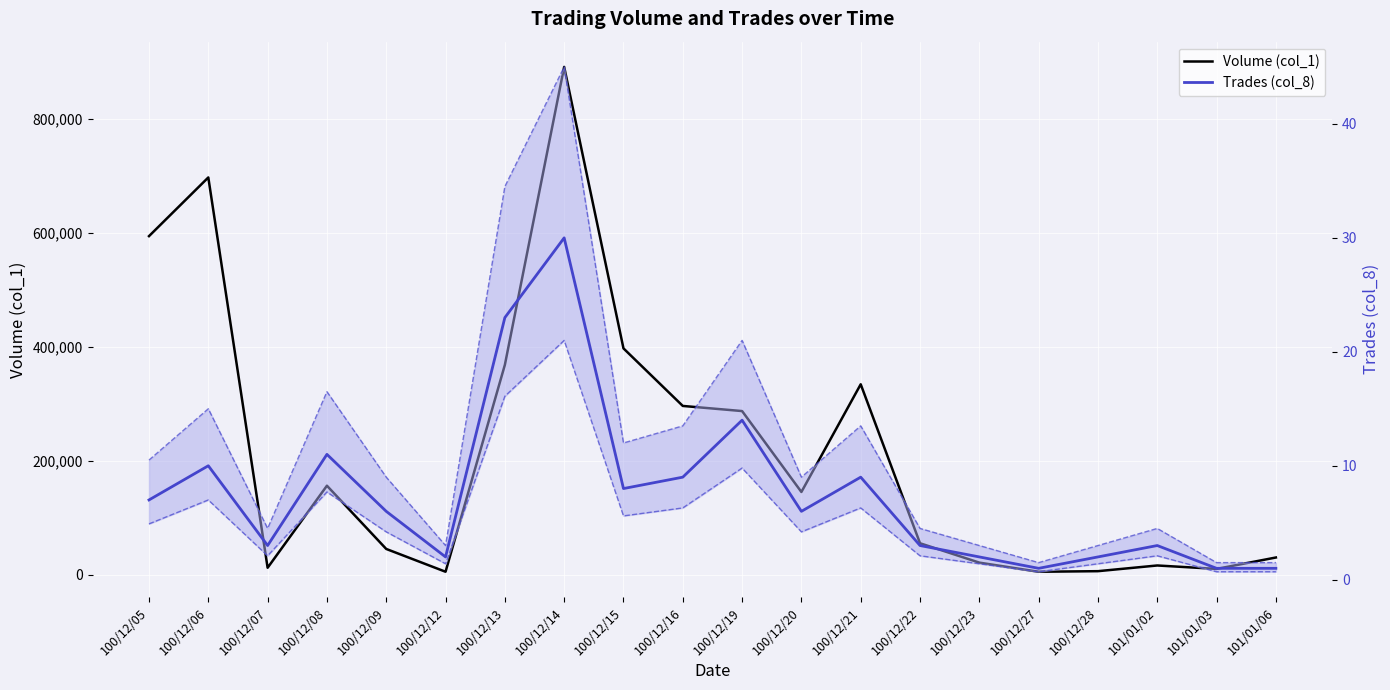

Does the chart display data point markers on the line(s)?

No